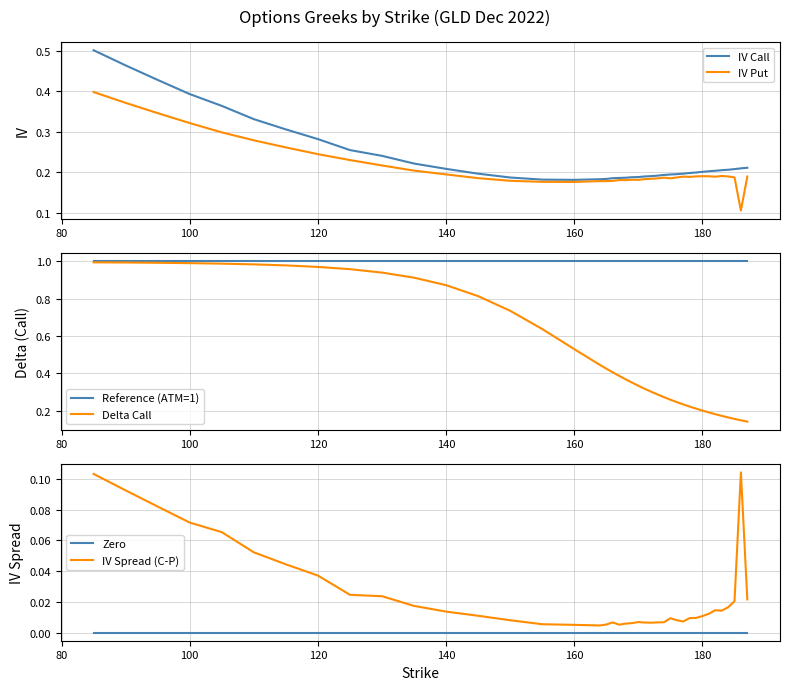

At how many categories does at least one series exceed 0?

40